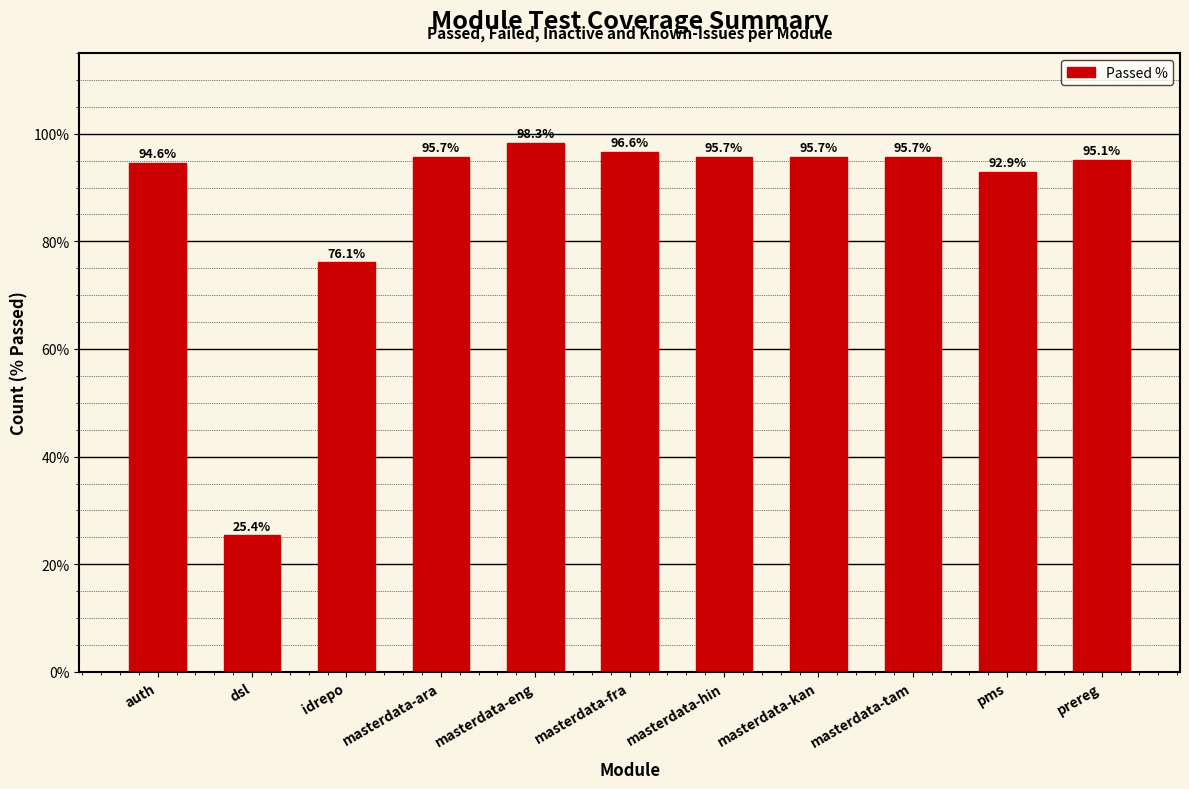

What is the change in value from auth to masterdata-eng?

+3.7